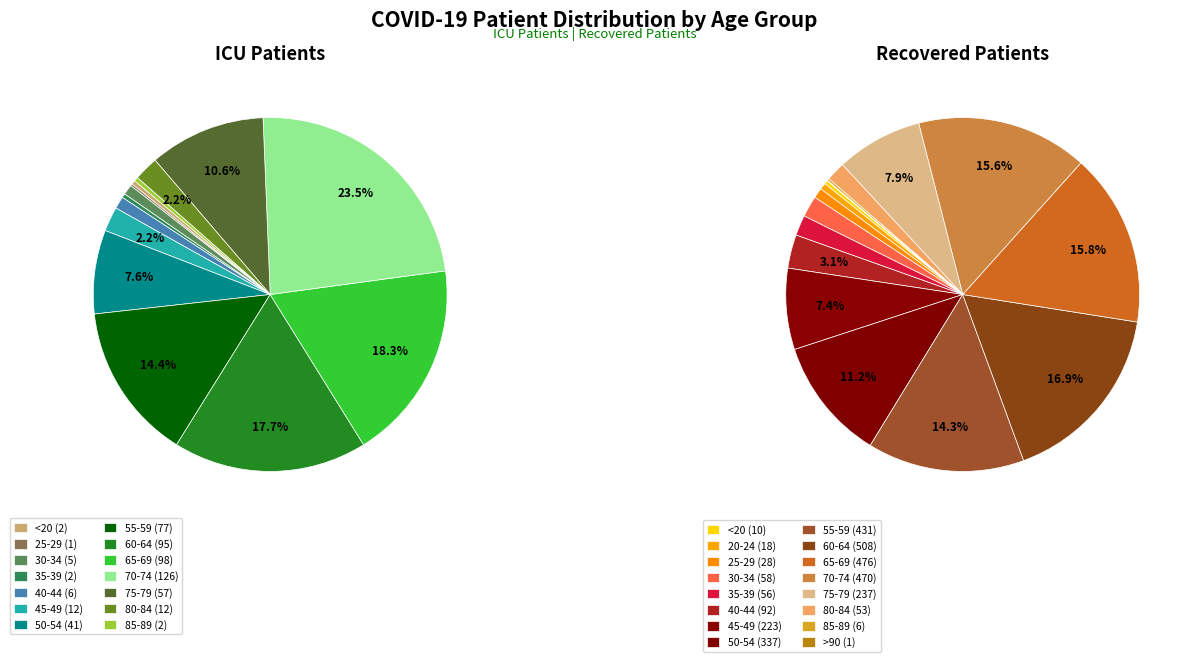

To the nearest percent, what is the average slice percentage?

6%